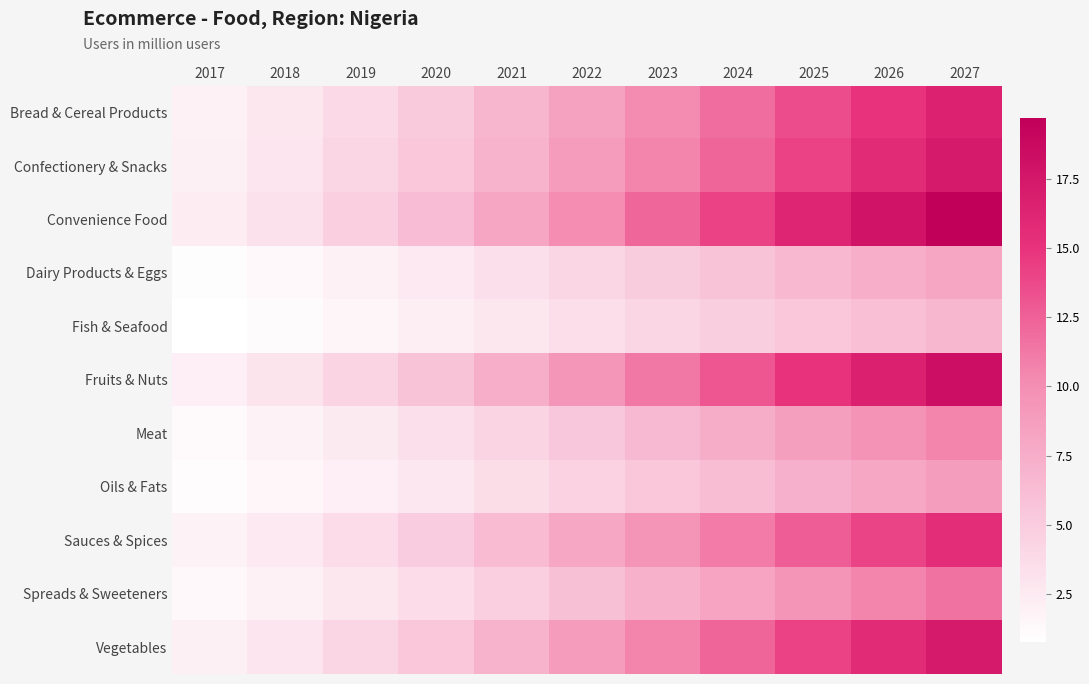

Which series has the widest spread of values?

Convenience Food